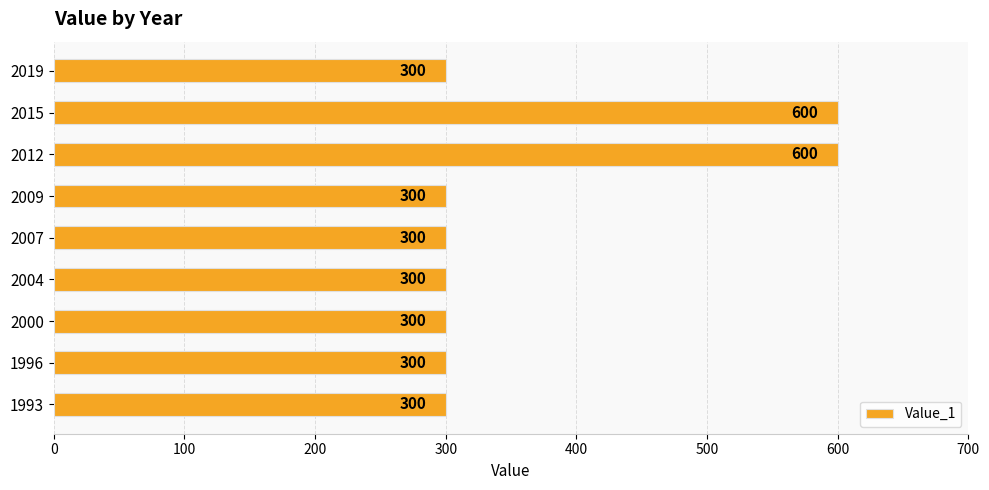

The chart shows a value of 455 at 1993. True or false?

False